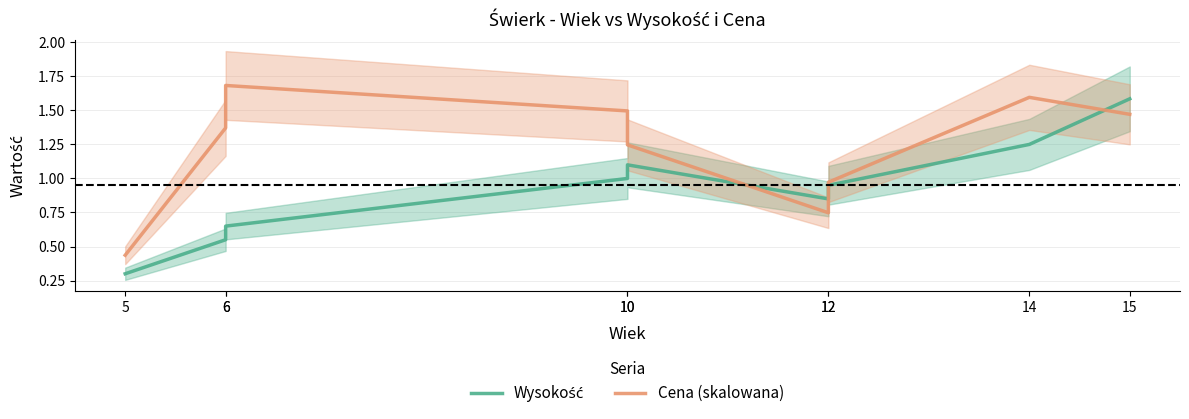

Reading right to left, what are all the values shown in this chart?

Wysokość: 15=1.6	14=1.2	12=0.9	12=0.8	10=1.1	10=1.0	6=0.7	6=0.6	5=0.3
Cena (skalowana): 15=1.5	14=1.6	12=1.0	12=0.7	10=1.2	10=1.5	6=1.7	6=1.4	5=0.4